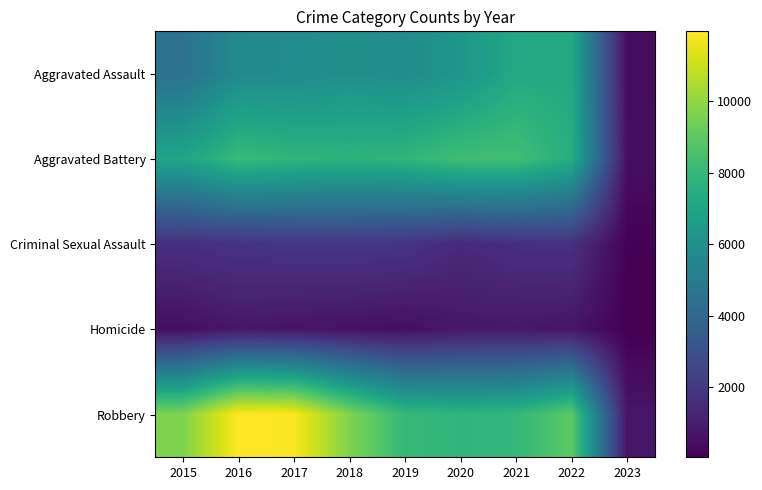

Rank the series at 2019 from highest to lowest value.

Robbery, Aggravated Battery, Aggravated Assault, Criminal Sexual Assault, Homicide